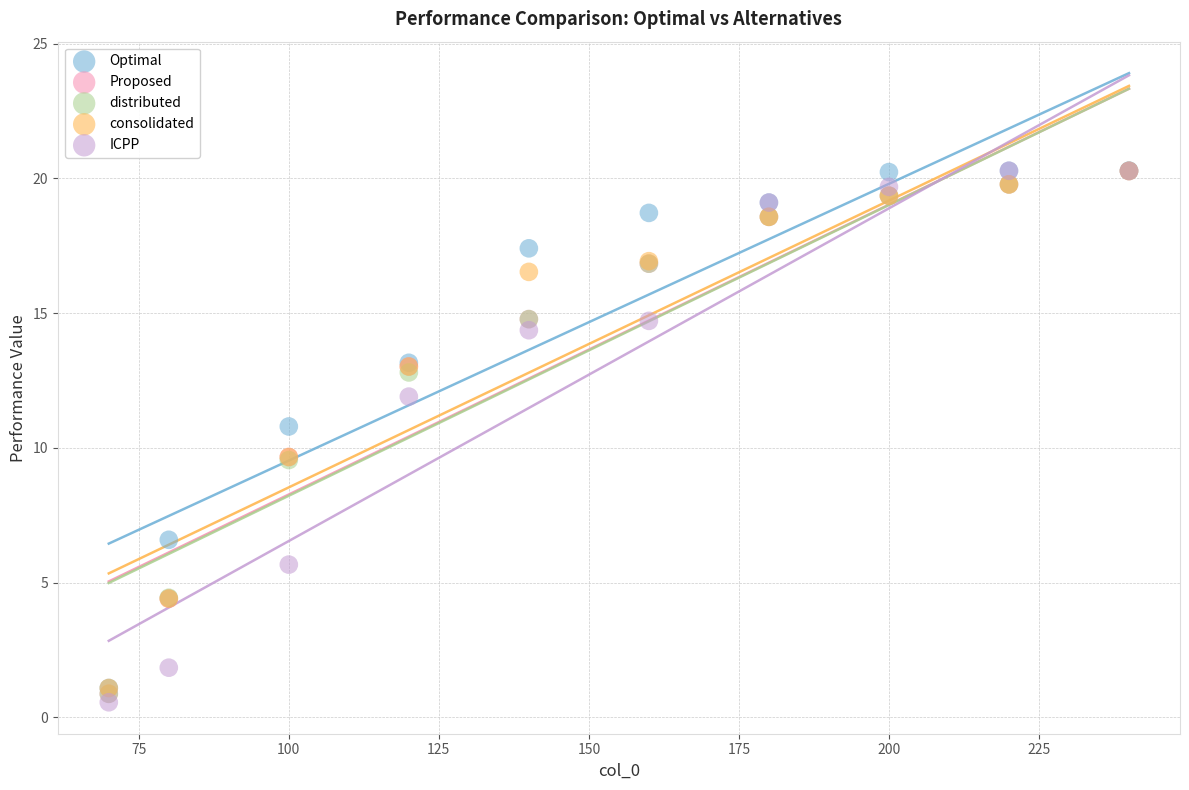

What are all the series names shown in the legend?

Optimal, Proposed, distributed, consolidated, ICPP